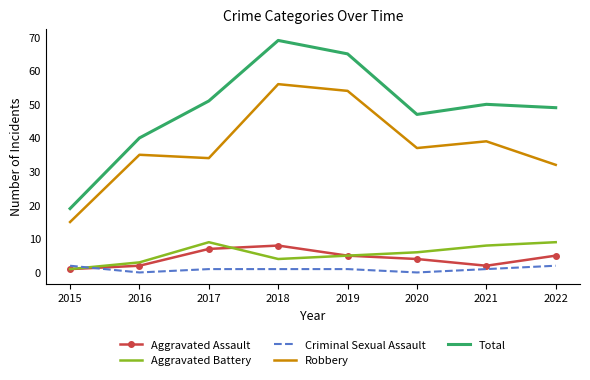

Which series has the widest spread of values?

Total